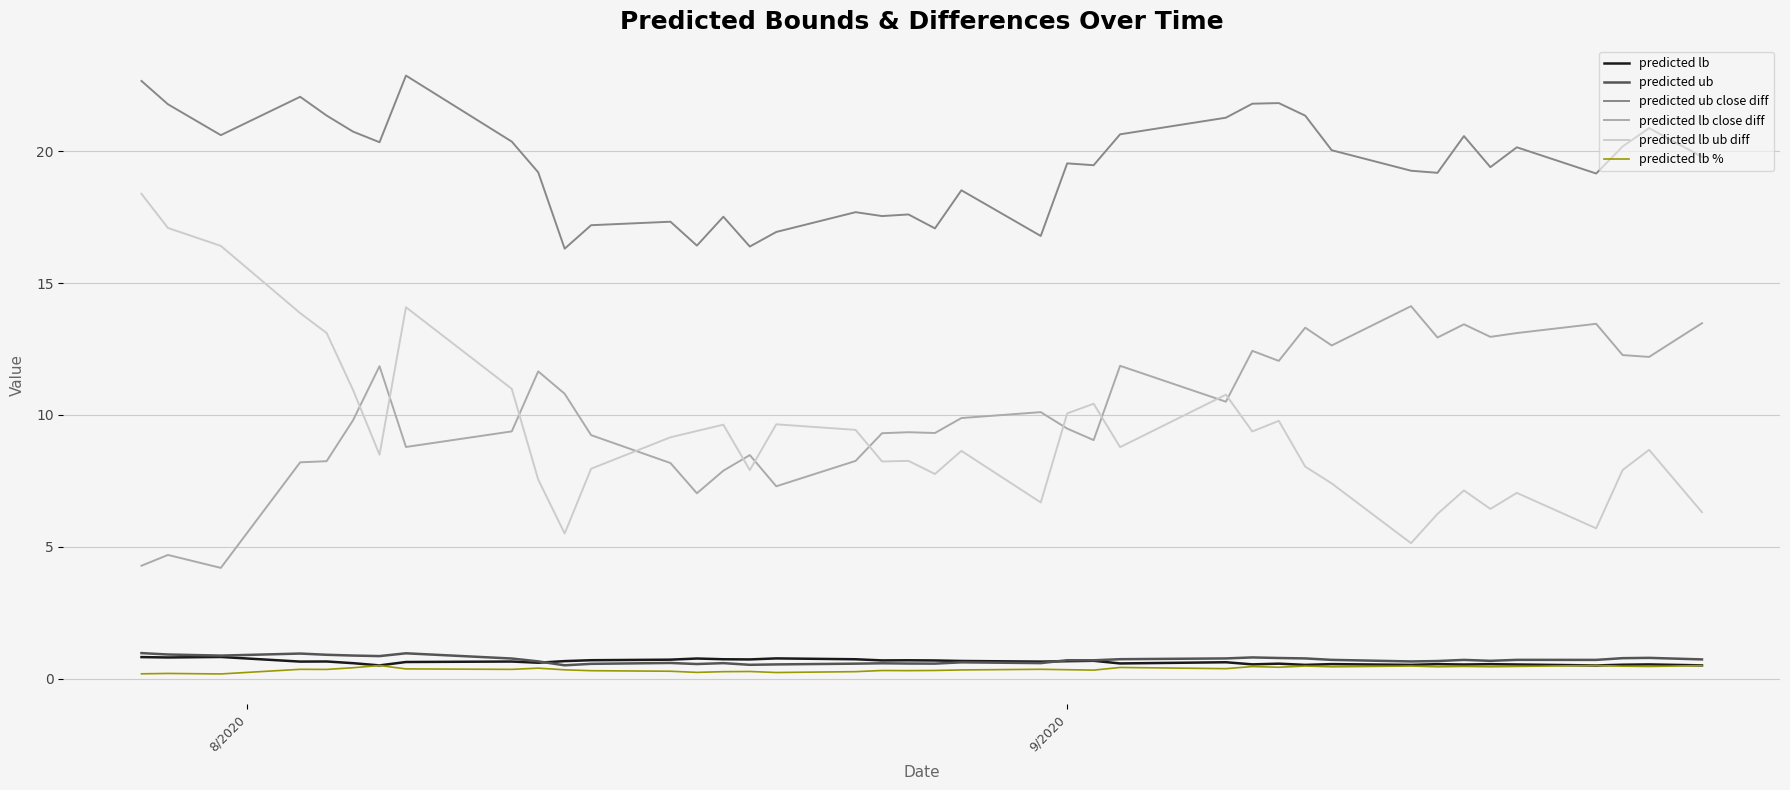

What is the minimum value for predicted ub?

0.5